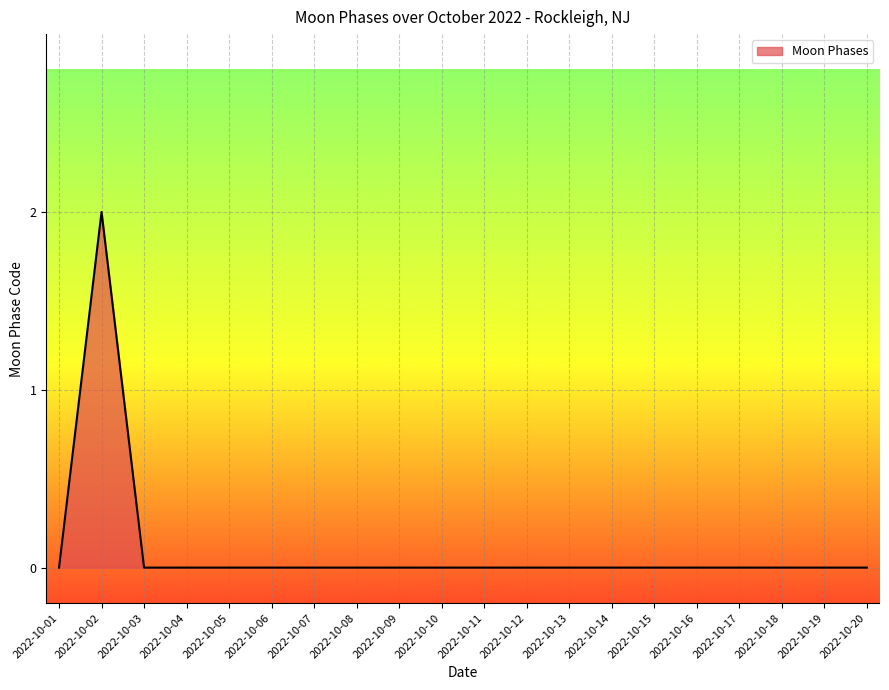

Reading left to right, list all the values displayed in this chart.

2022-10-01=0	2022-10-02=2	2022-10-03=0	2022-10-04=0	2022-10-05=0	2022-10-06=0	2022-10-07=0	2022-10-08=0	2022-10-09=0	2022-10-10=0	2022-10-11=0	2022-10-12=0	2022-10-13=0	2022-10-14=0	2022-10-15=0	2022-10-16=0	2022-10-17=0	2022-10-18=0	2022-10-19=0	2022-10-20=0